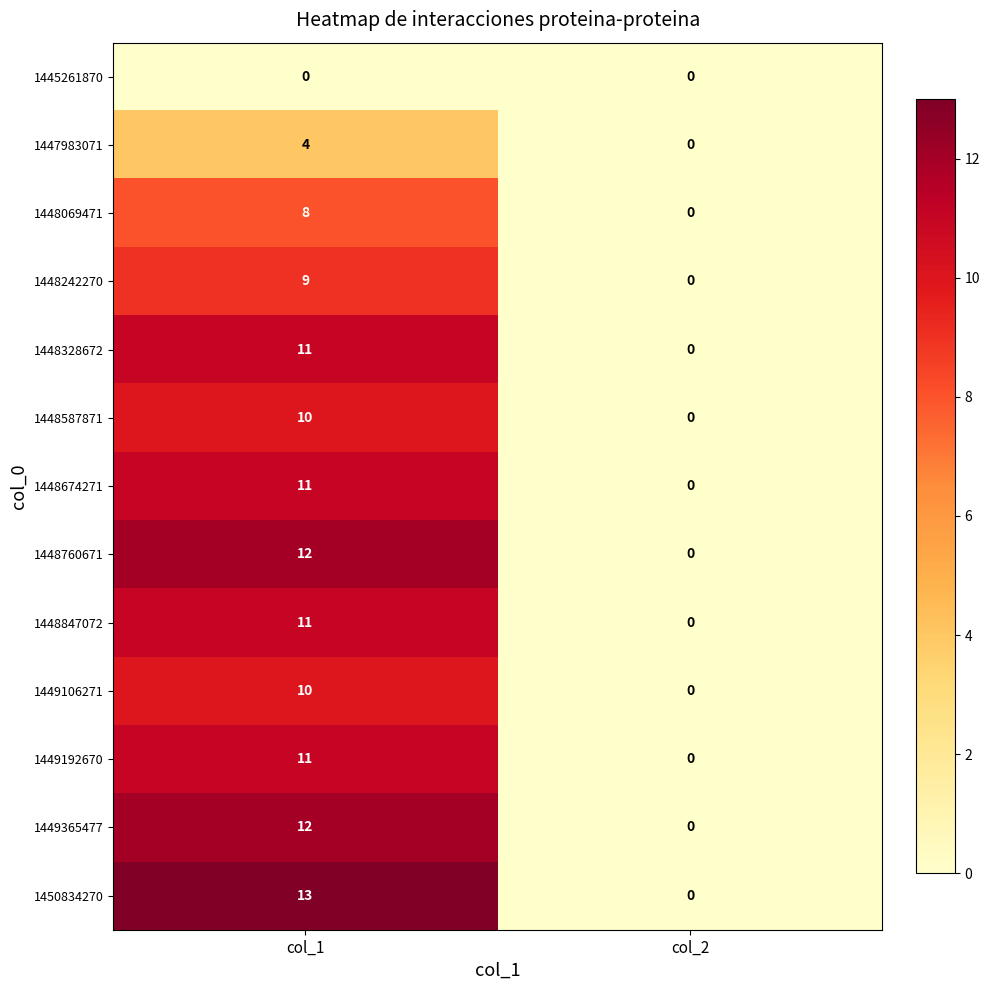

What is the difference between the 1449365477 values at col_1 and col_2?

12